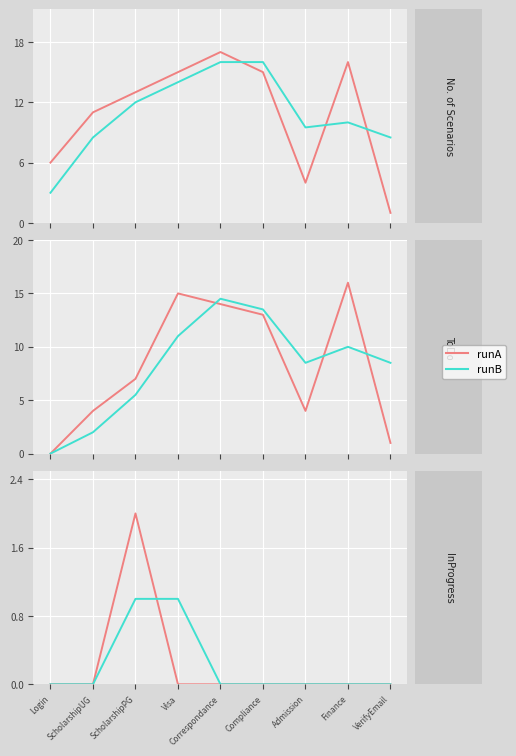

True or false: runA has more than 1 interior local peaks.

False